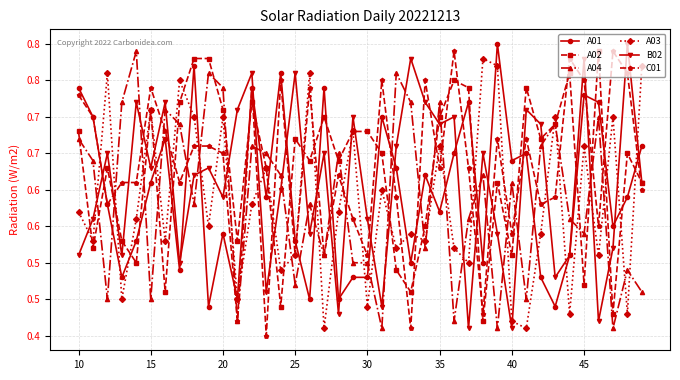

True or false: A02 and C01 cross at least once.

True